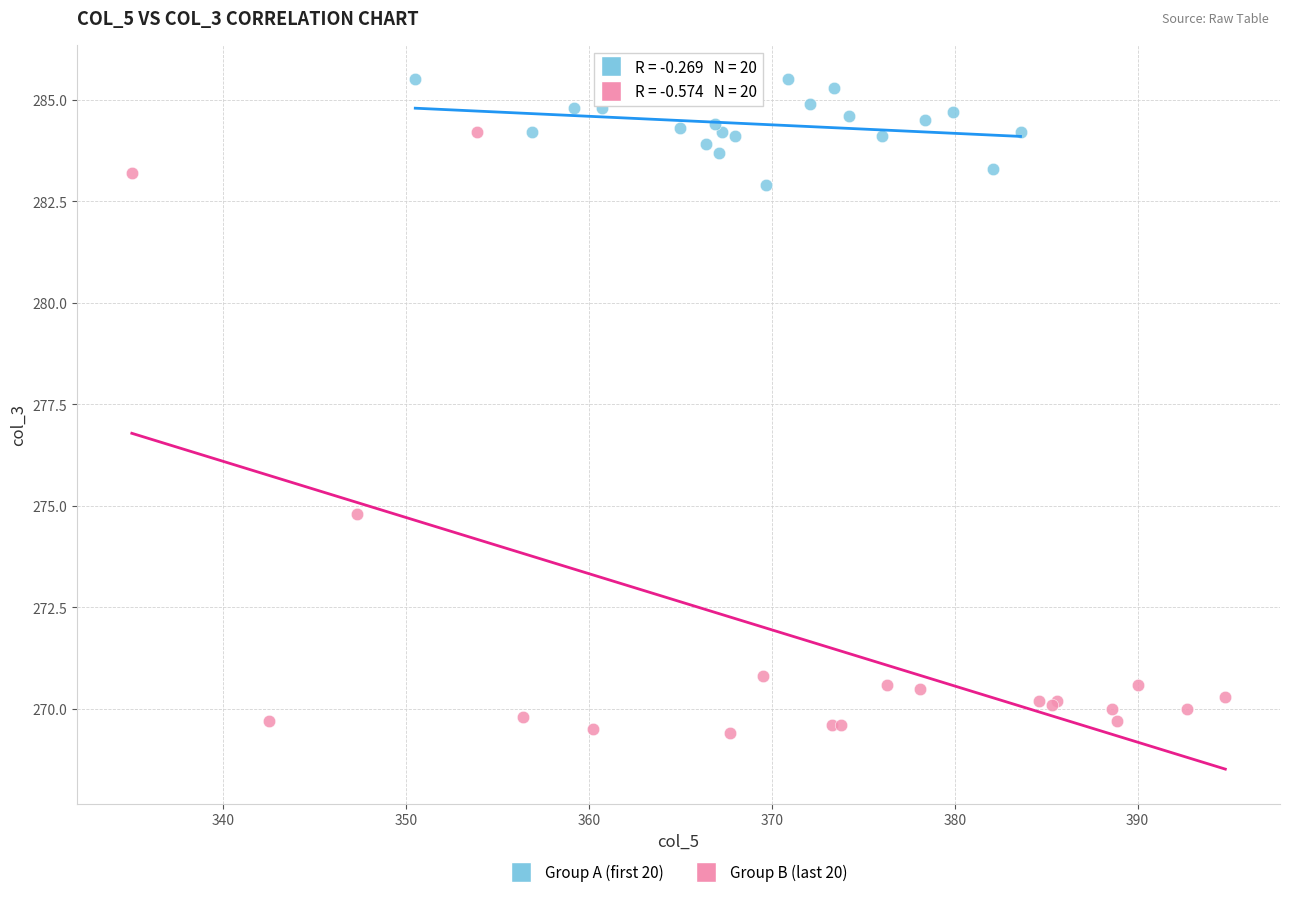

Which series has the largest Y range (max minus min)?

Group B (last 20)